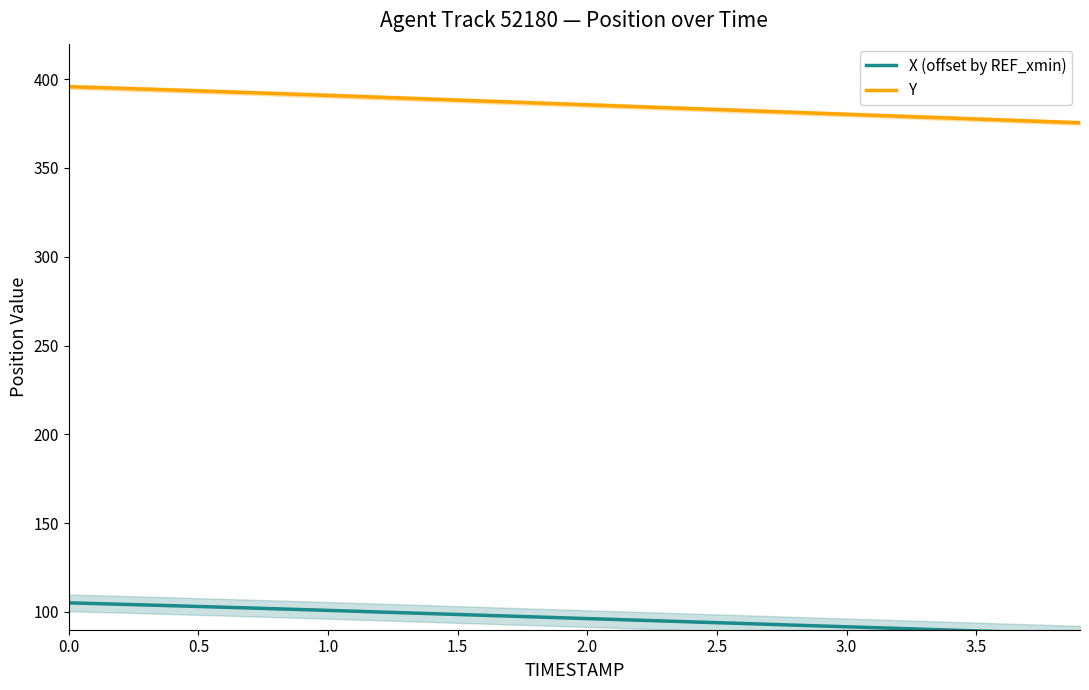

True or false: Y and X (offset by REF_xmin) intersect in this chart.

False